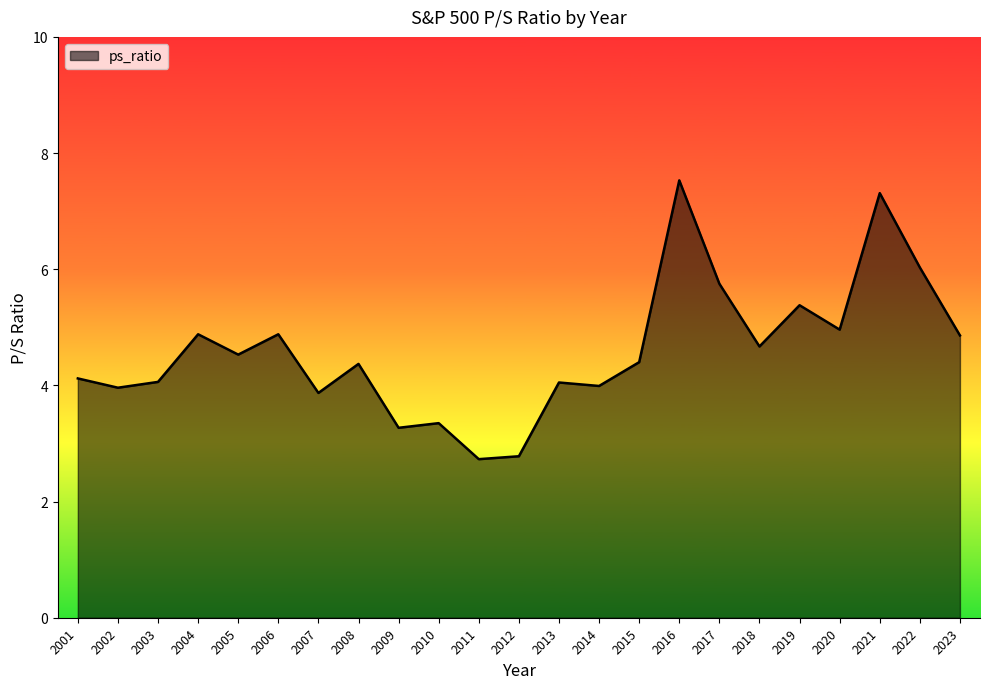

What is the average value?

4.6